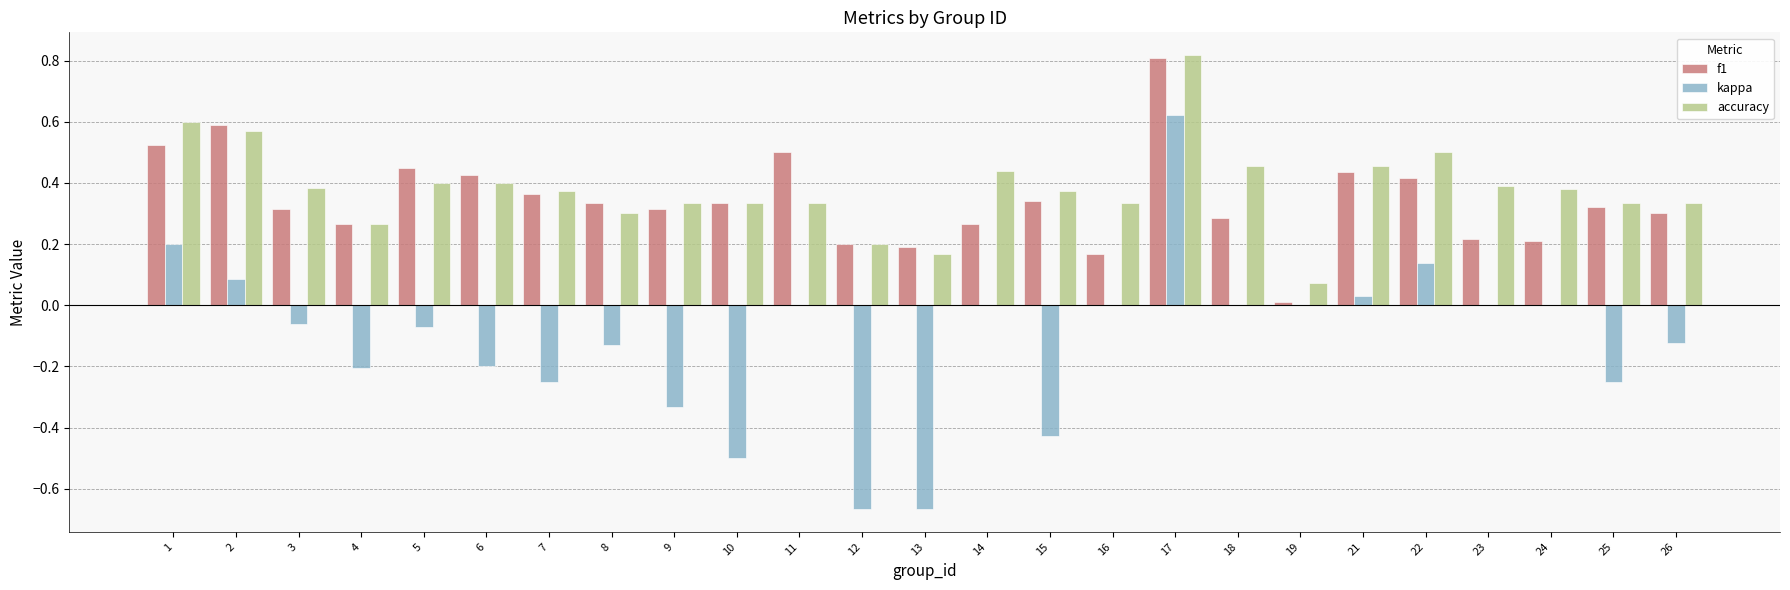

Which category has the highest value across all series?

17